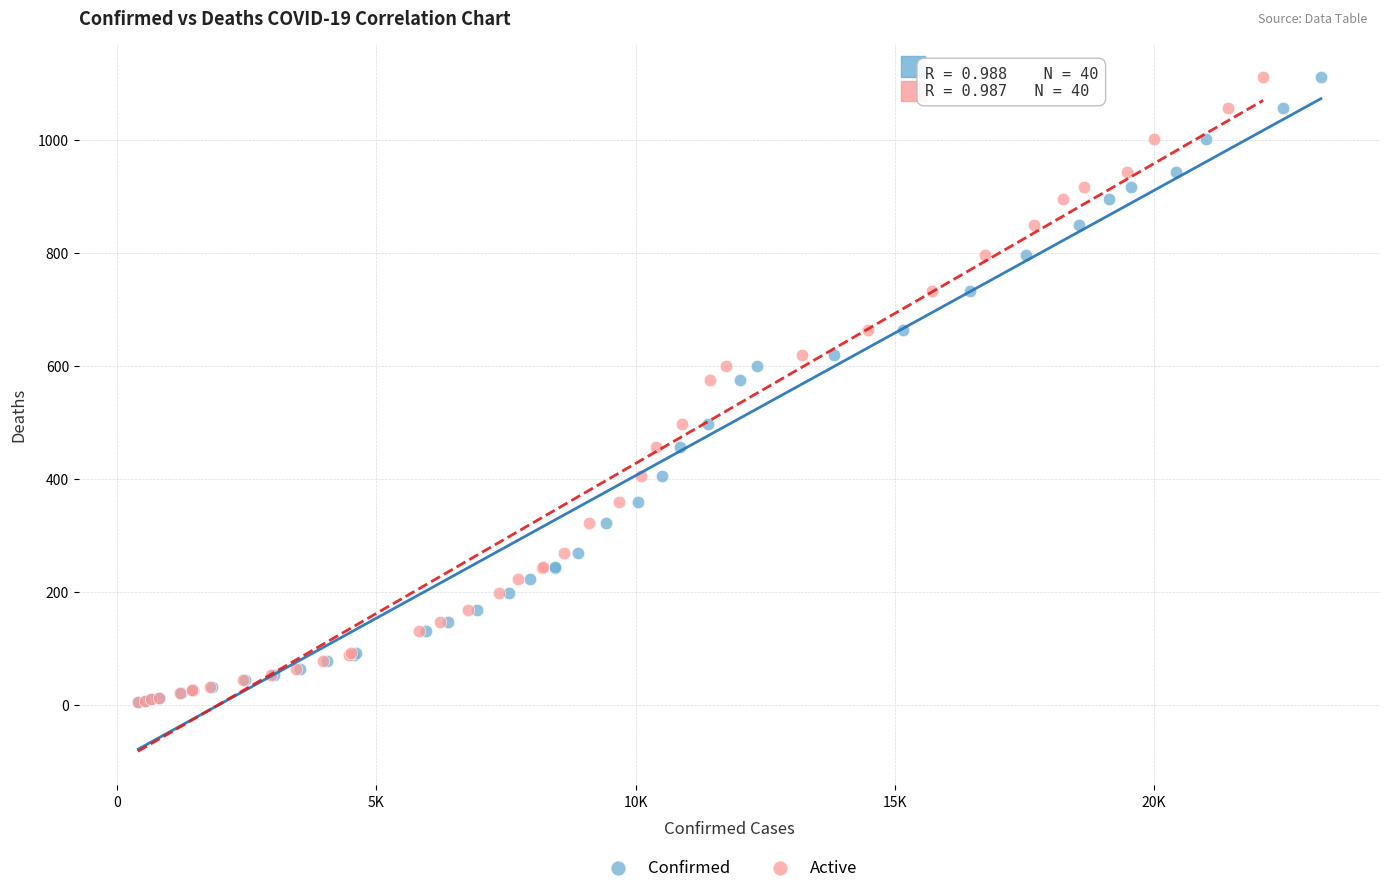

What are all the series names shown in the legend?

Confirmed, Active